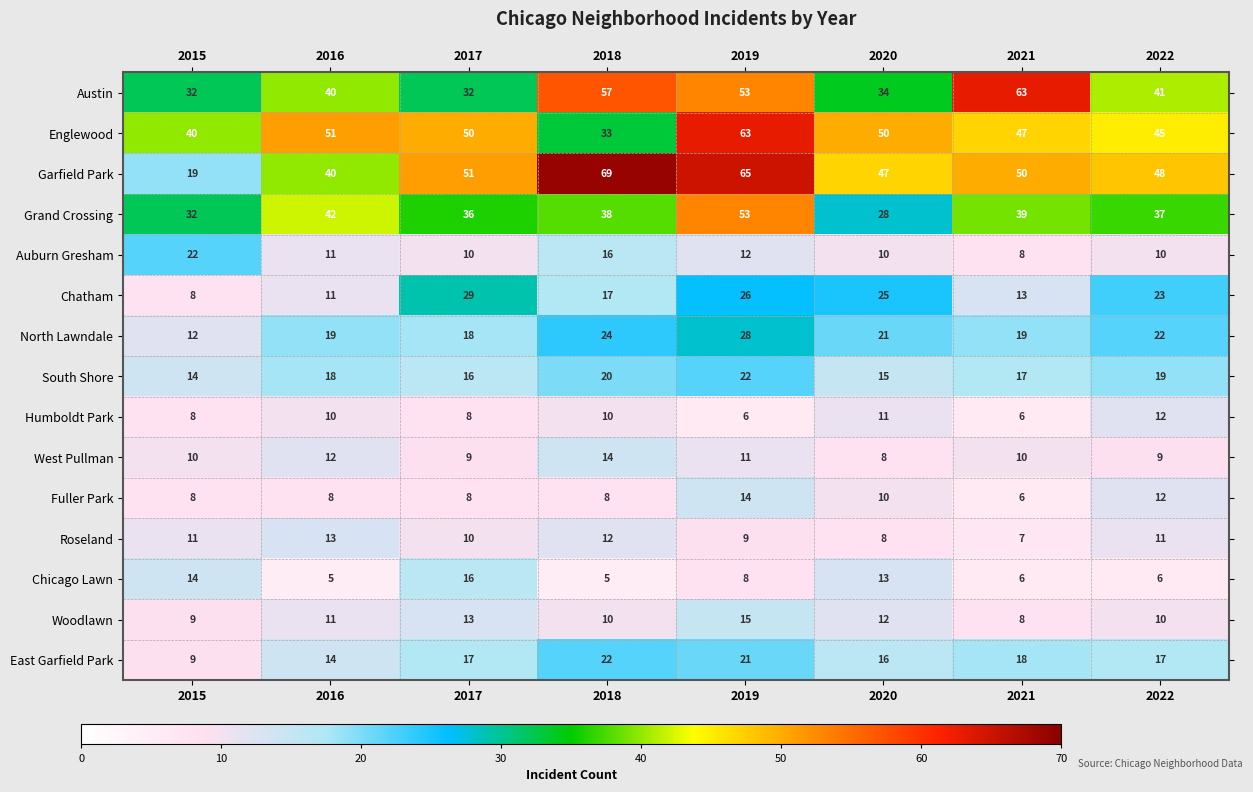

The Roseland series shows 11 at 2015. True or false?

True